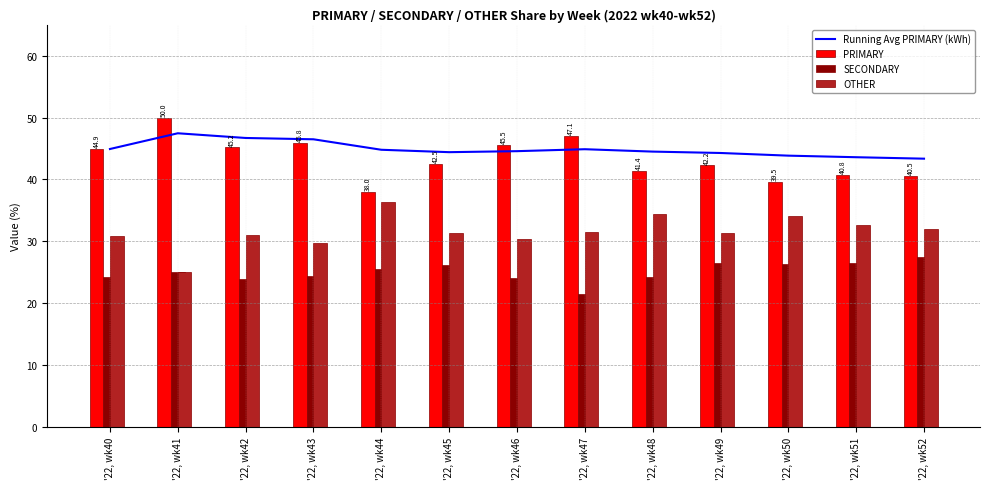

Reading right to left, what are all the values shown in this chart?

Running Avg PRIMARY (kWh): 43.4	43.6	43.8	44.3	44.5	44.9	44.6	44.4	44.8	46.5	46.7	47.5	44.9
PRIMARY: 40.5	40.8	39.5	42.2	41.4	47.1	45.5	42.5	38.0	45.8	45.2	50.0	44.9
SECONDARY: 27.5	26.5	26.4	26.4	24.2	21.4	24.1	26.2	25.6	24.5	23.9	25.0	24.2
OTHER: 31.9	32.7	34.1	31.3	34.3	31.5	30.4	31.3	36.4	29.7	31.0	25.0	30.9